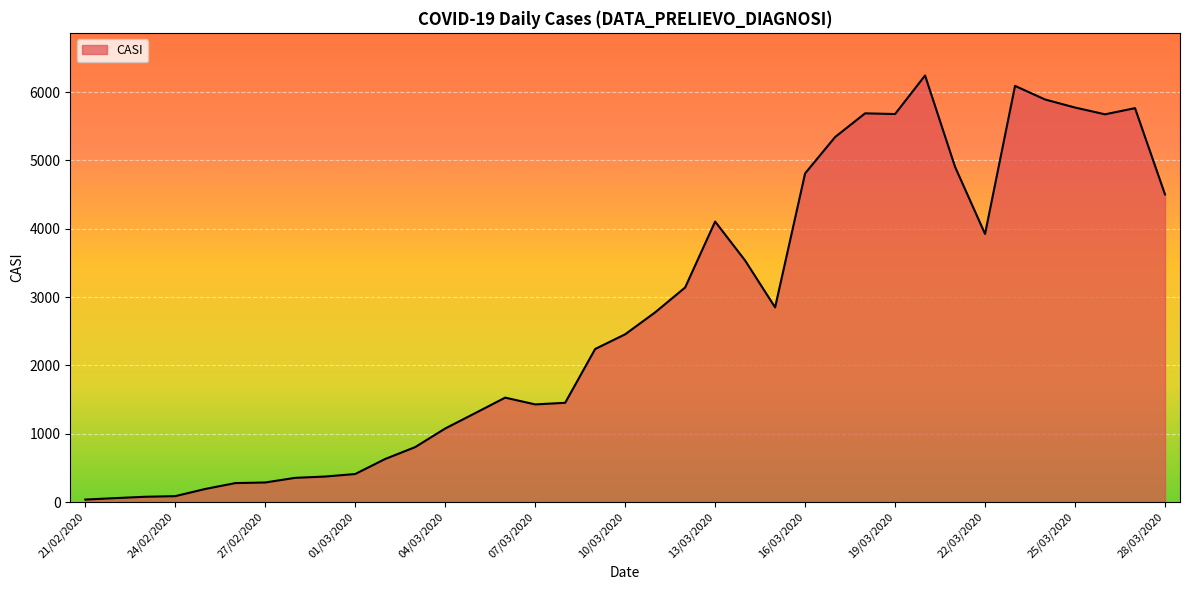

What is the maximum value shown in the chart?

6243